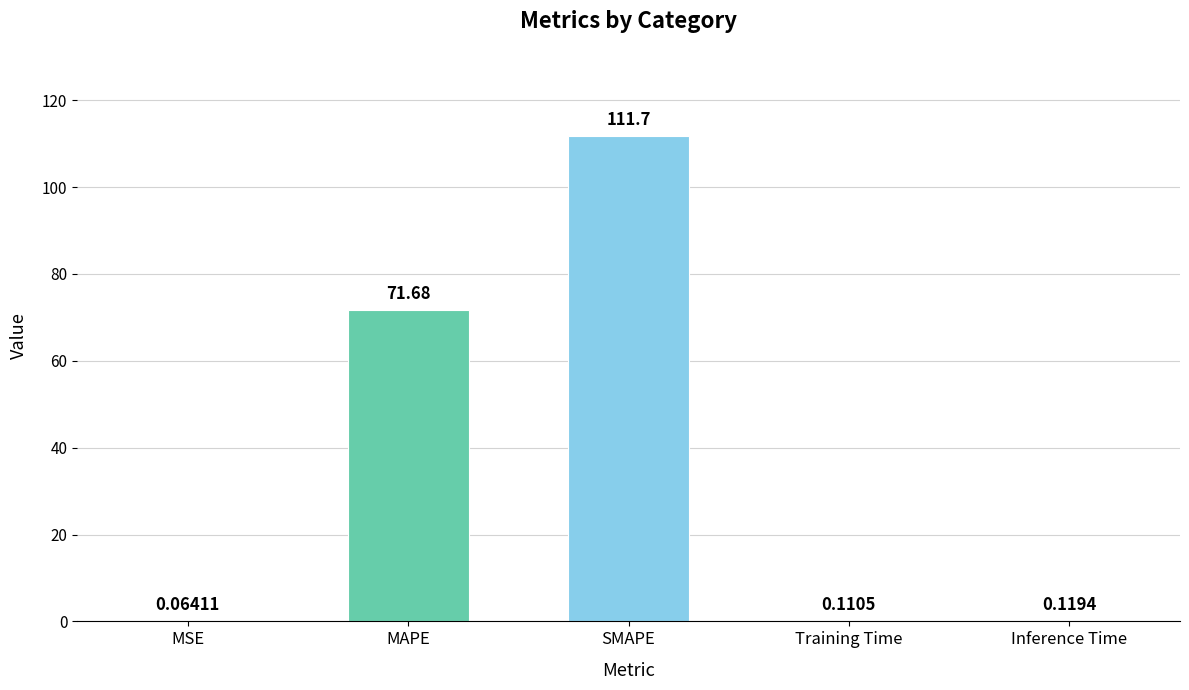

Is it true that the value at SMAPE is 189.0?

False